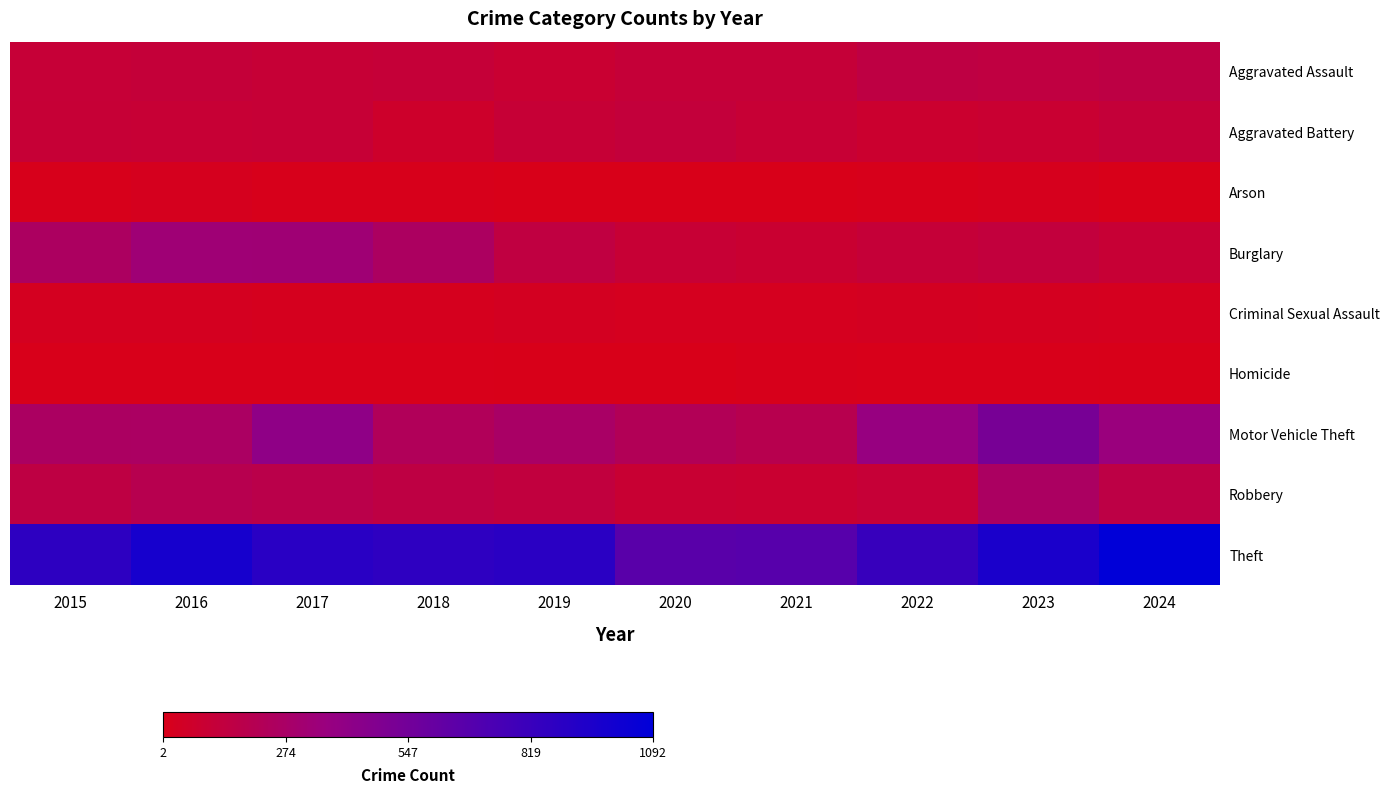

How many series are shown in this chart?

9